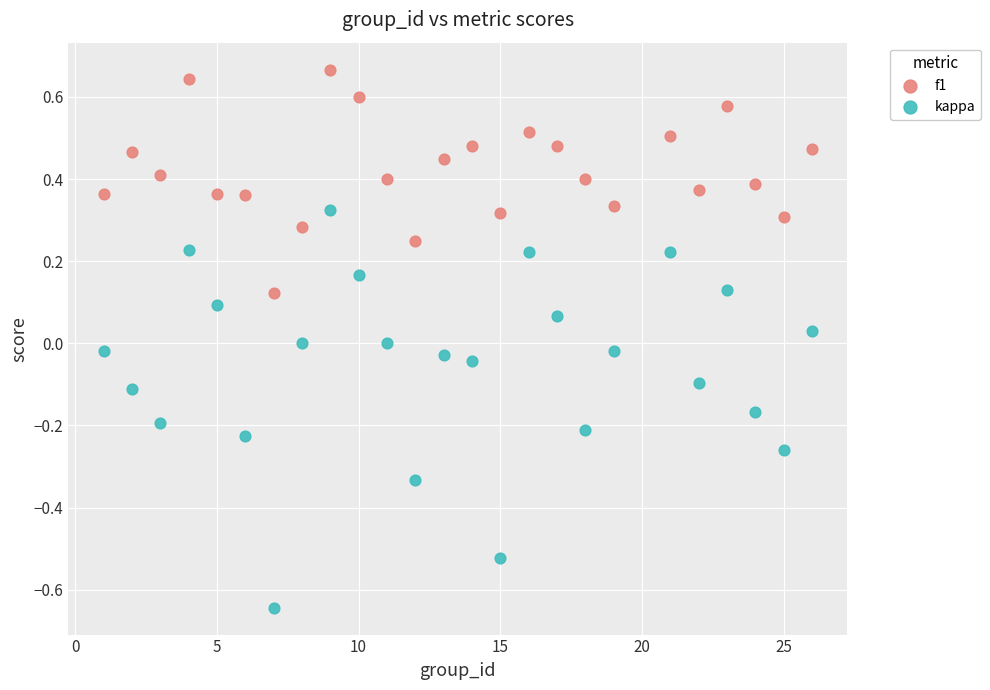

Which series reaches the minimum Y coordinate?

kappa